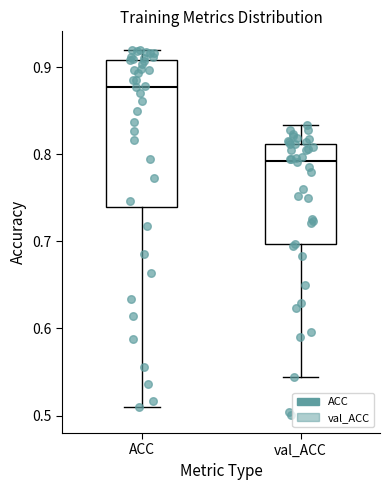

Reading left to right, read every box against the y-axis: the position of its median line, the range the box covers, and the ends of its whiskers. The values are not printed on the chart, so give them approximately, as read against the axis.

ACC: median 0.88, box 0.74 to 0.91, whiskers 0.51 to 0.92
val_ACC: median 0.79, box 0.70 to 0.81, whiskers 0.54 to 0.83